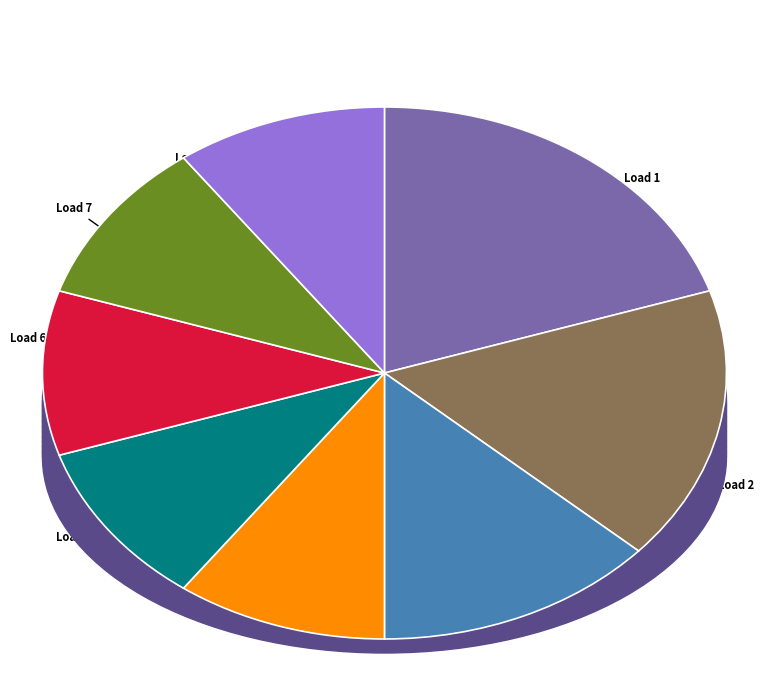

Does 8 account for over 50% of the chart?

No